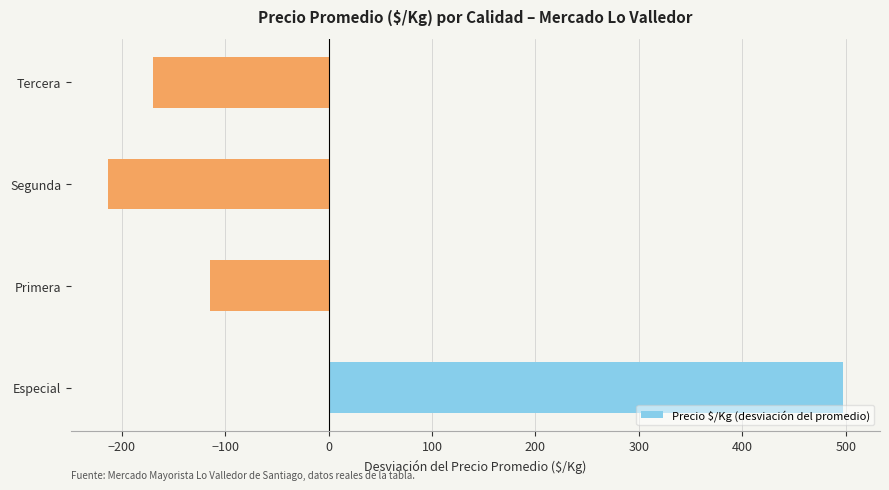

Rank the categories by value from highest to lowest.

Especial, Primera, Tercera, Segunda